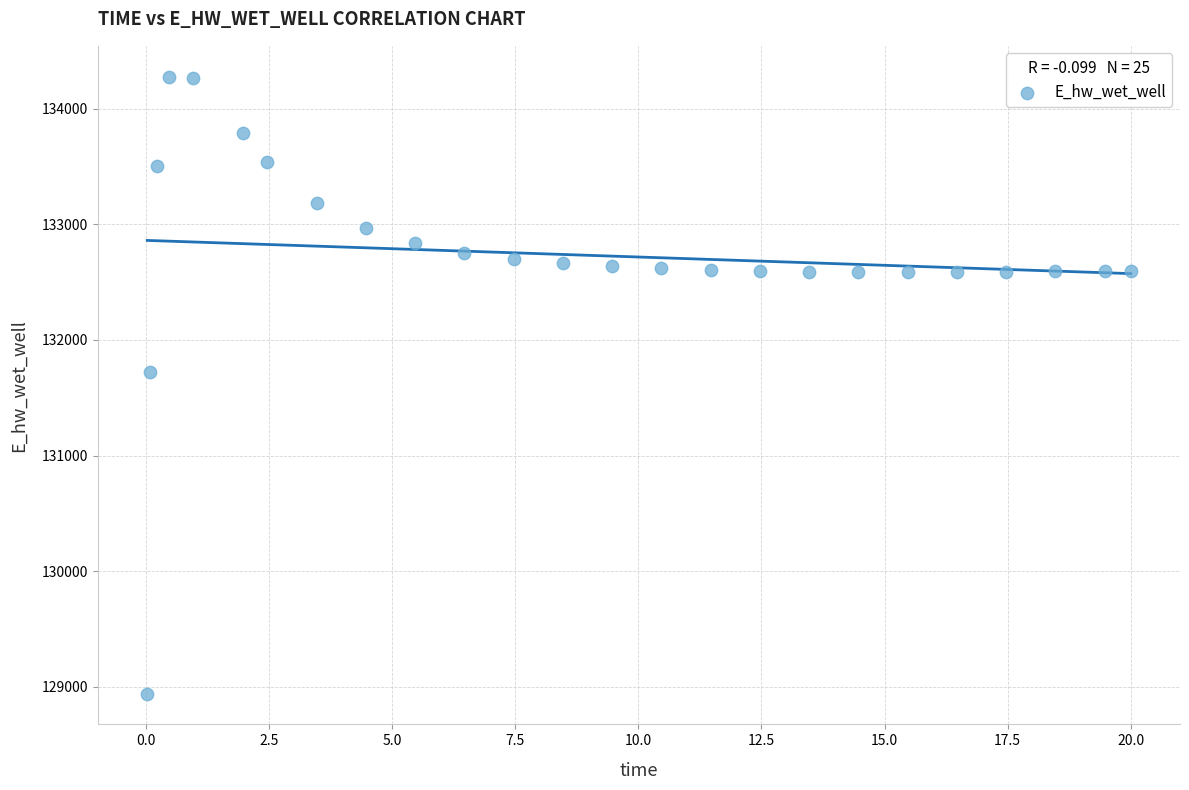

What is the range of Y values (max minus min)?

5338.2